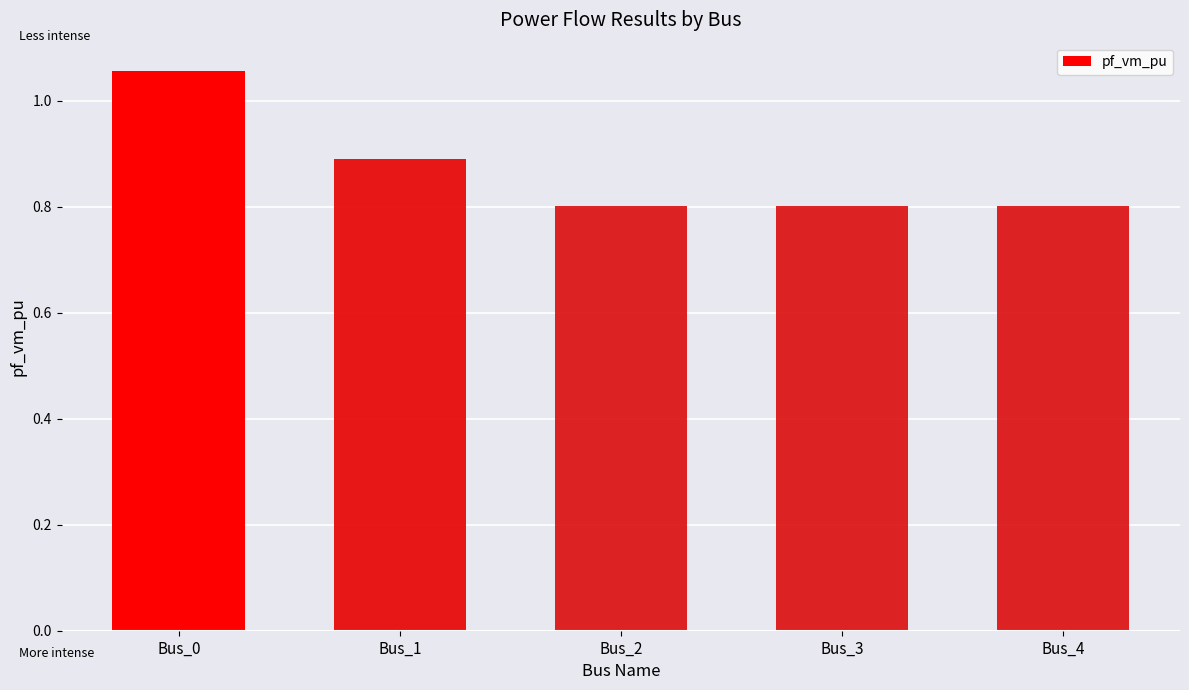

What is the sum of all values?

4.4